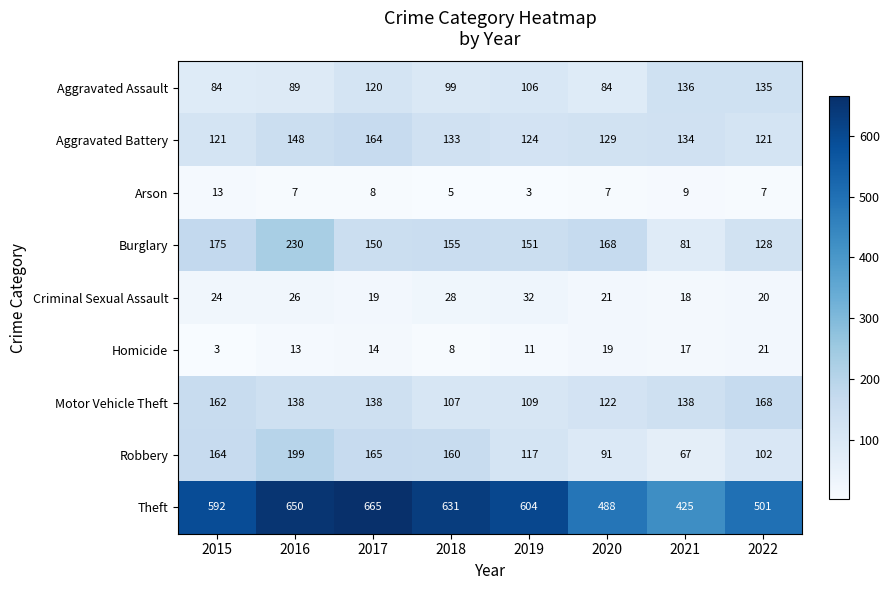

What is the highest value of the Criminal Sexual Assault series?

32